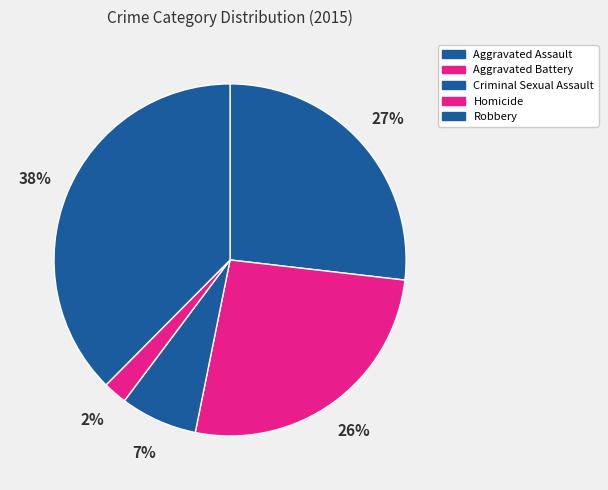

Is it true that Homicide is 13% of the pie?

False